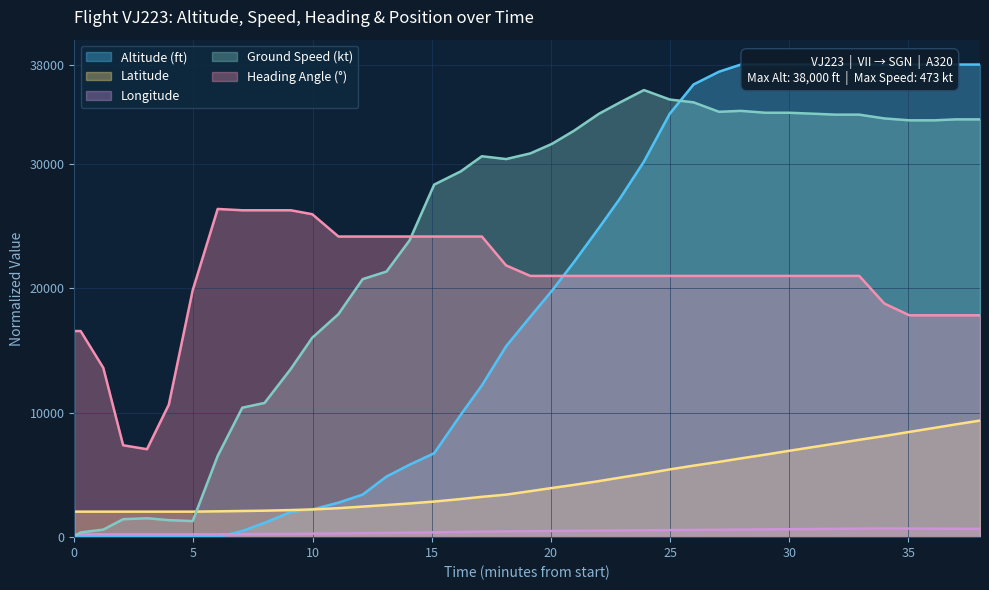

What is the maximum value for Heading Angle (°)?

26388.9